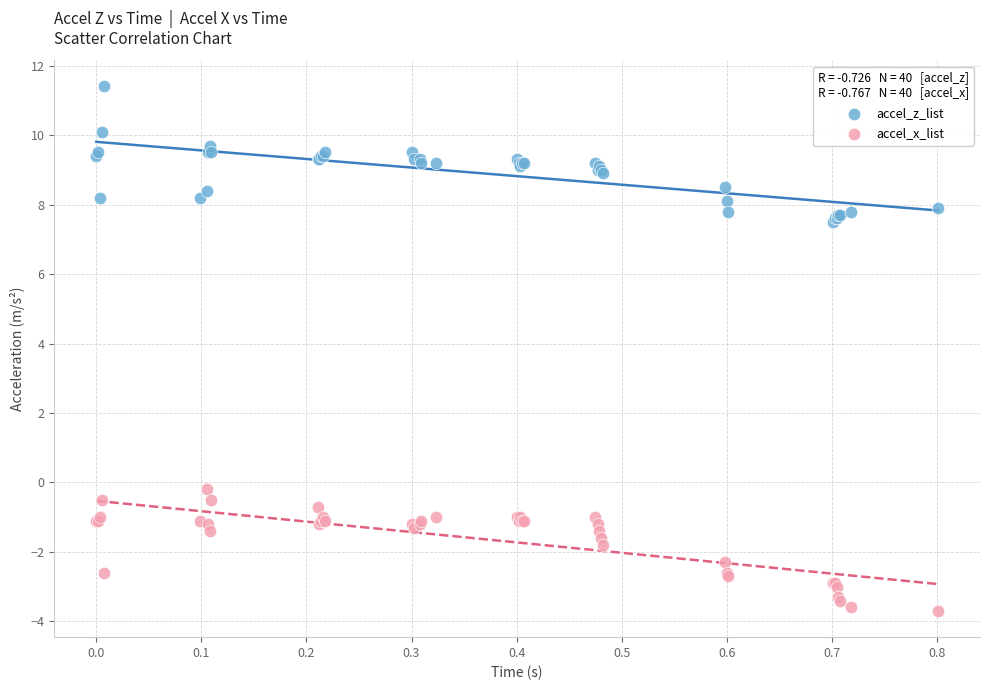

What is the X range (max minus min) for the scatter plot?

0.8